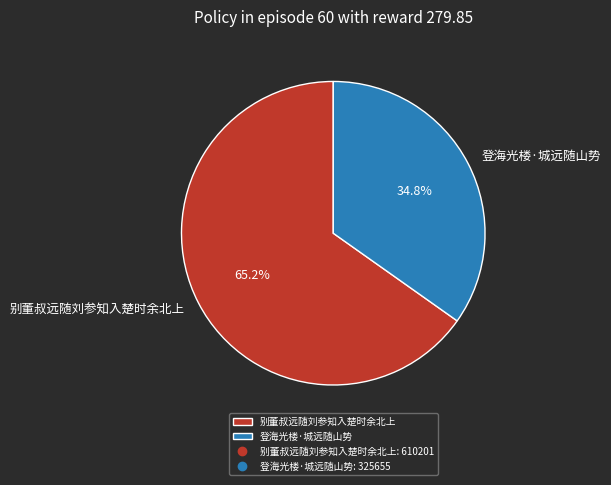

Rank the categories by value from lowest to highest.

登海光楼·城远随山势, 别董叔远随刘参知入楚时余北上